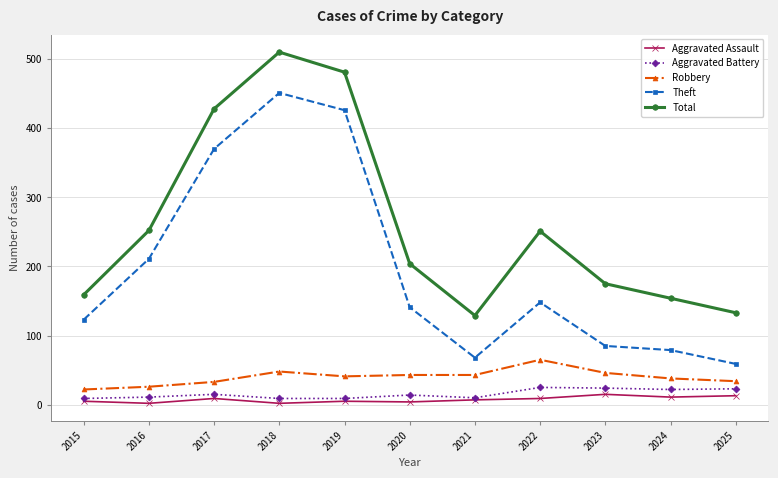

How many interior local valleys does the Total series have?

1